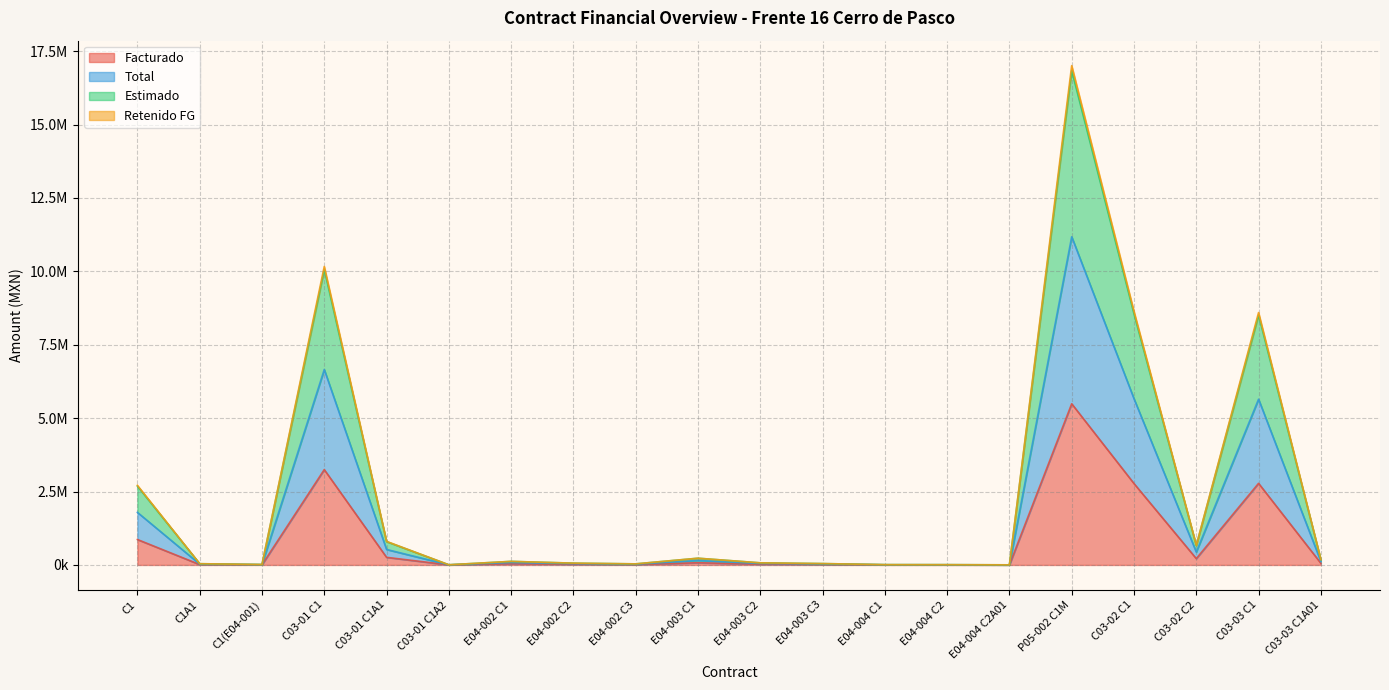

What is the highest value of the Facturado series?

5489443.4